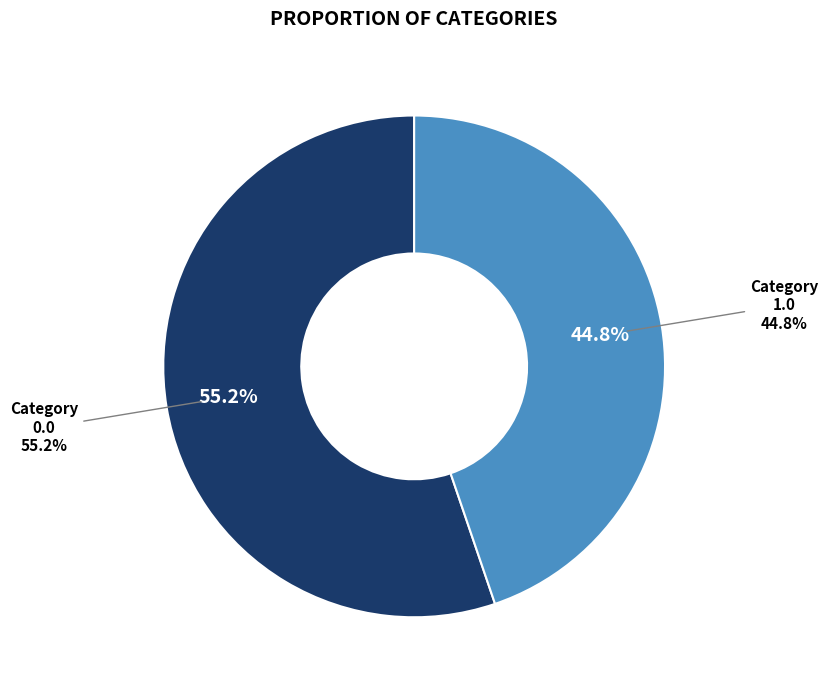

What percentage do 0.0 and 1.0 together represent?

100.0%